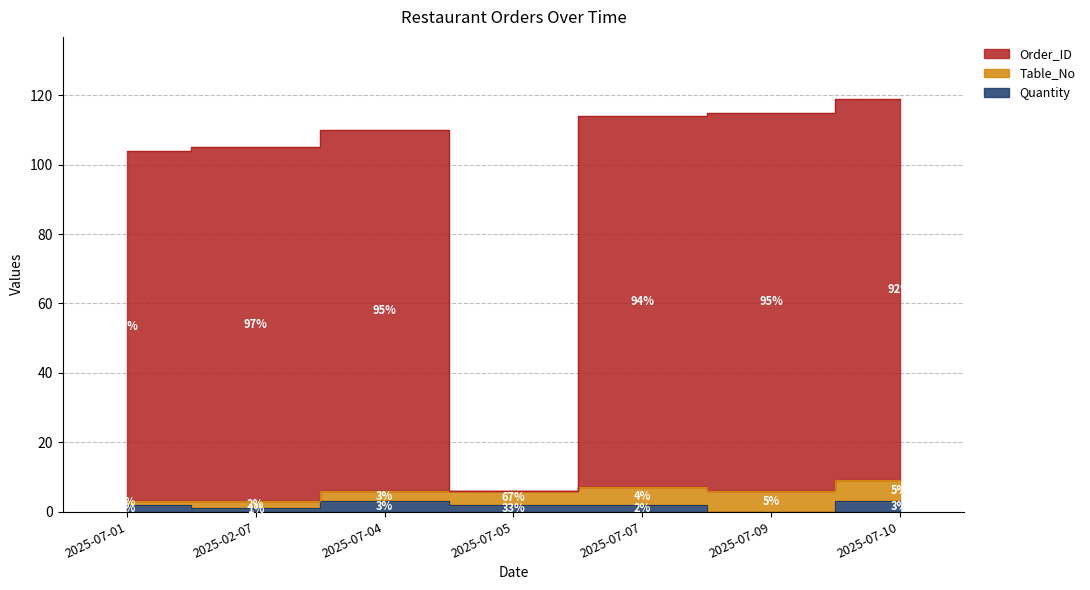

Is the value of Quantity at 2025-07-07 greater than the value of Order_ID at 2025-07-04?

No